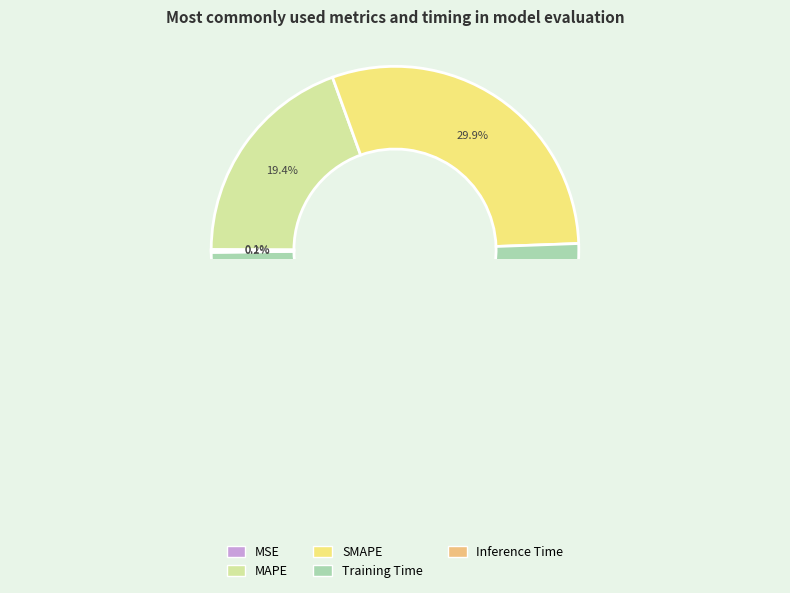

Which slice represents more than half of the pie?

Training Time